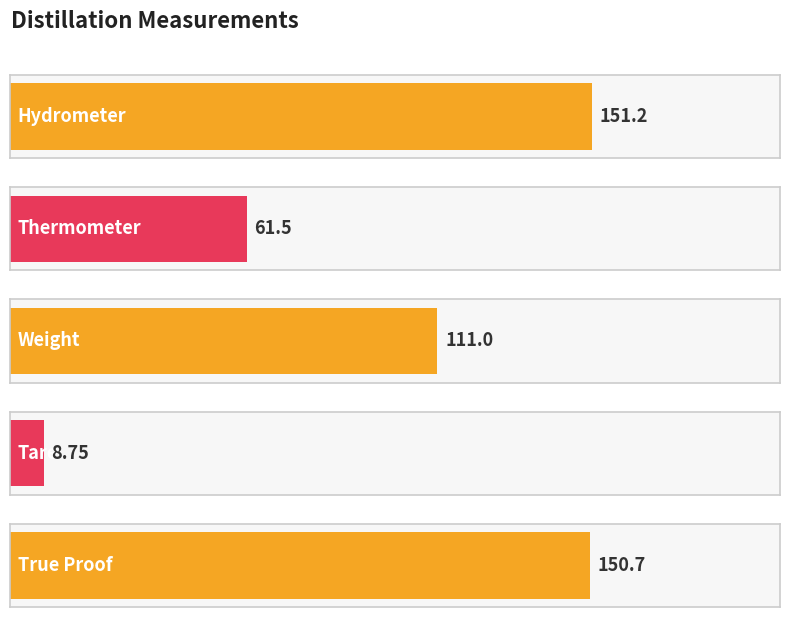

What is the greatest value displayed?

151.2